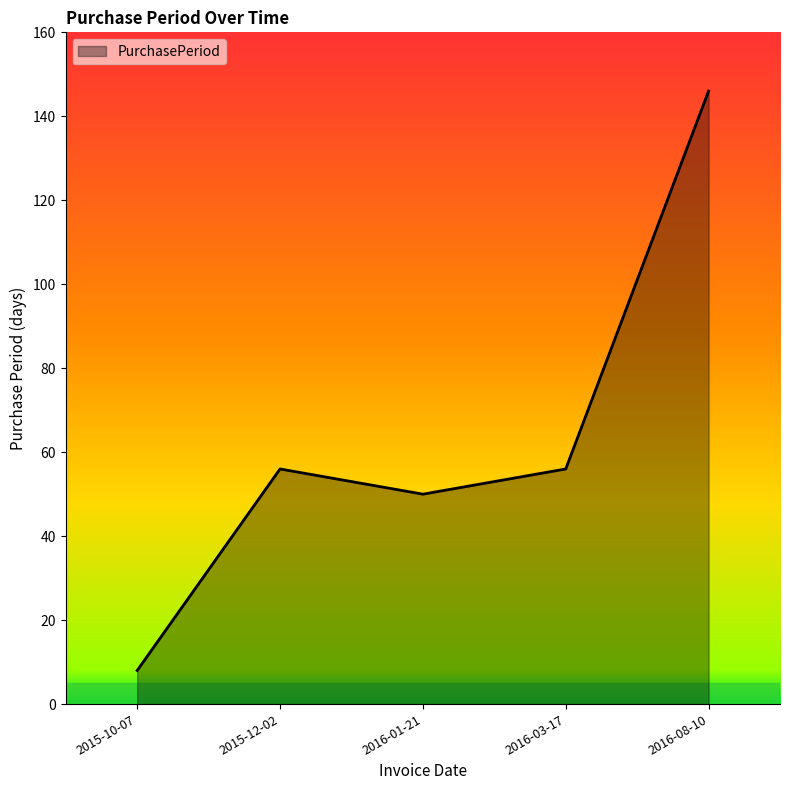

What is the difference between the second highest and second lowest values?

6